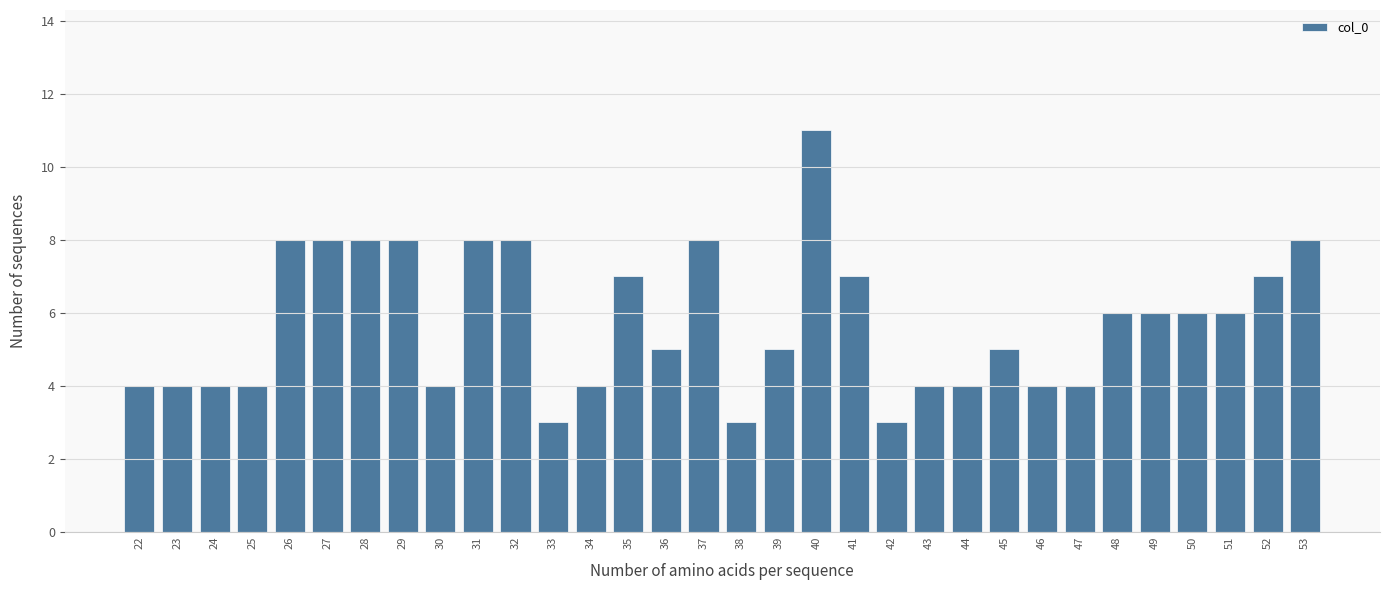

What is the value of the 23rd bar from the left?

4